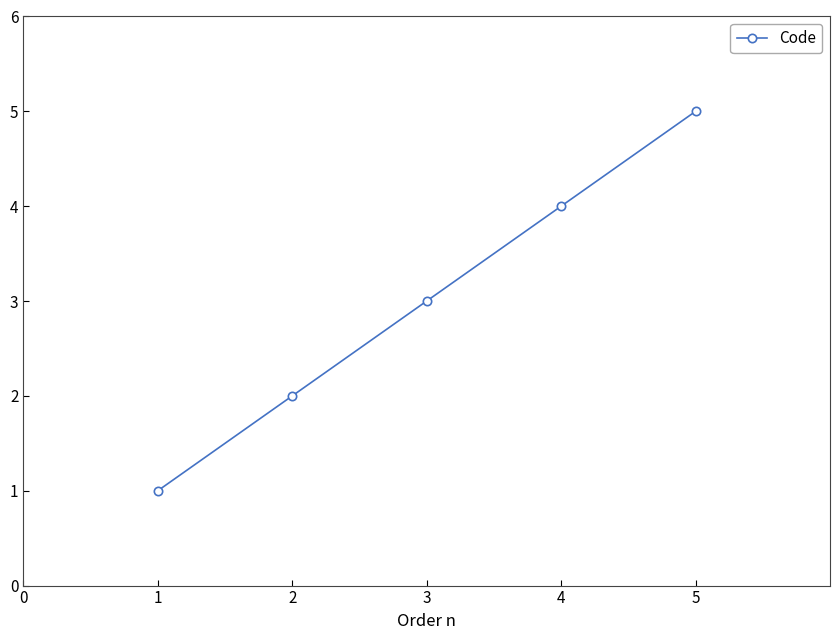

What is the difference between the second highest and minimum values?

3